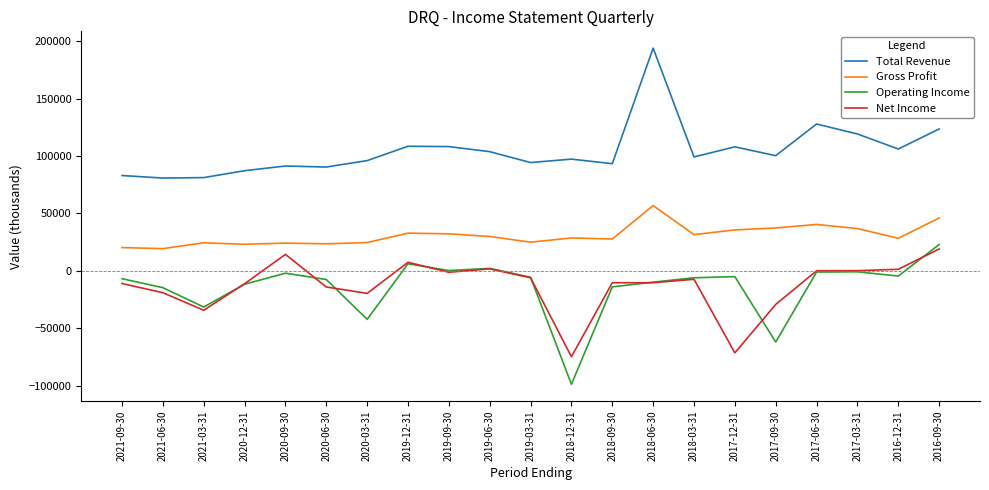

How many lines are shown in the chart?

4